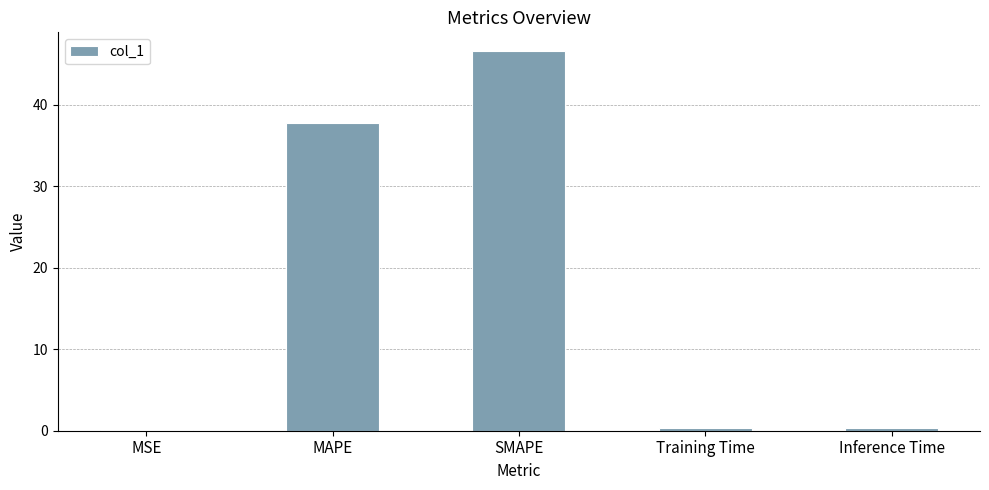

Between Inference Time and SMAPE, which is larger?

SMAPE